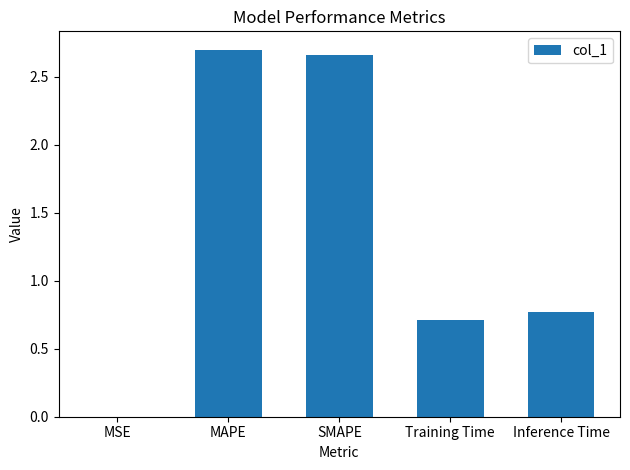

Count the number of categories in the chart.

5